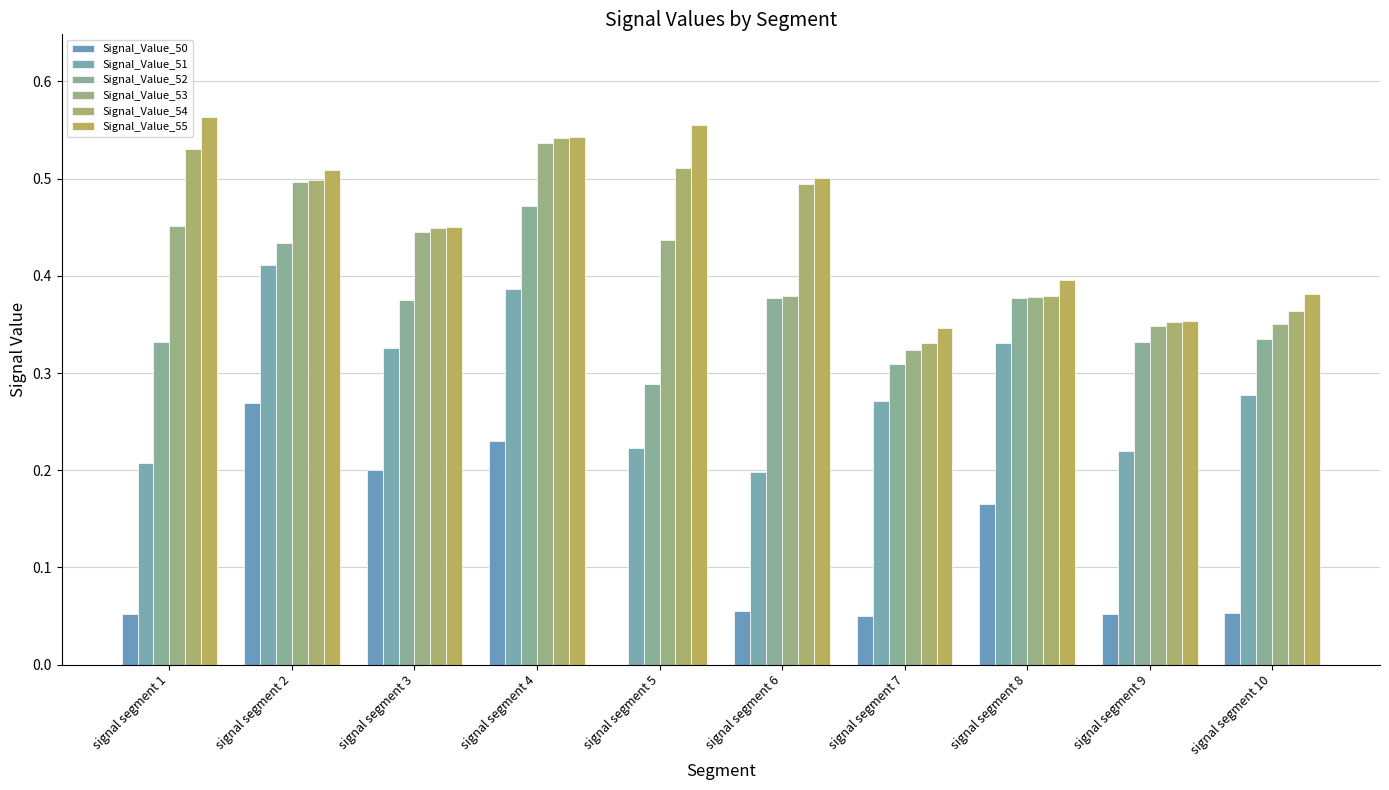

Does the chart contain stacked bars?

No